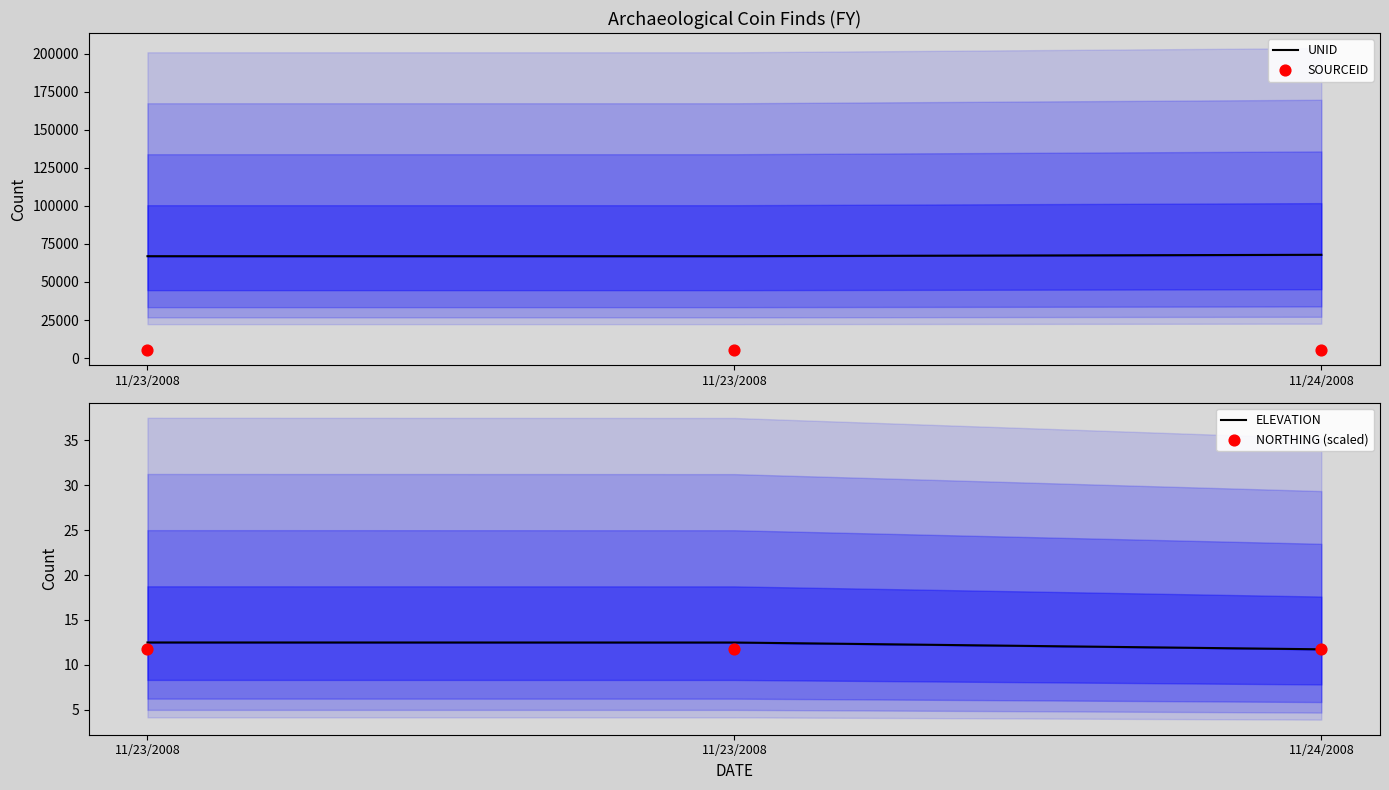

Which series has the largest total across all categories?

UNID